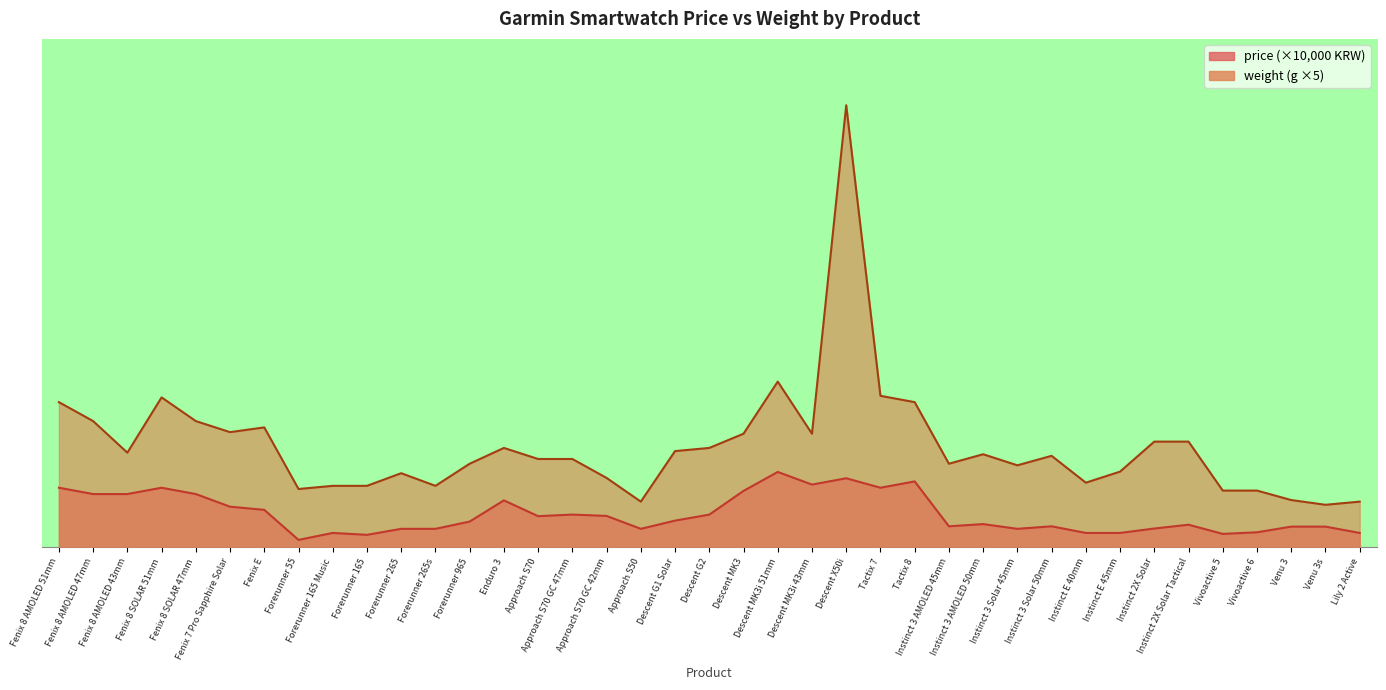

What is the minimum value for weight?

135.0